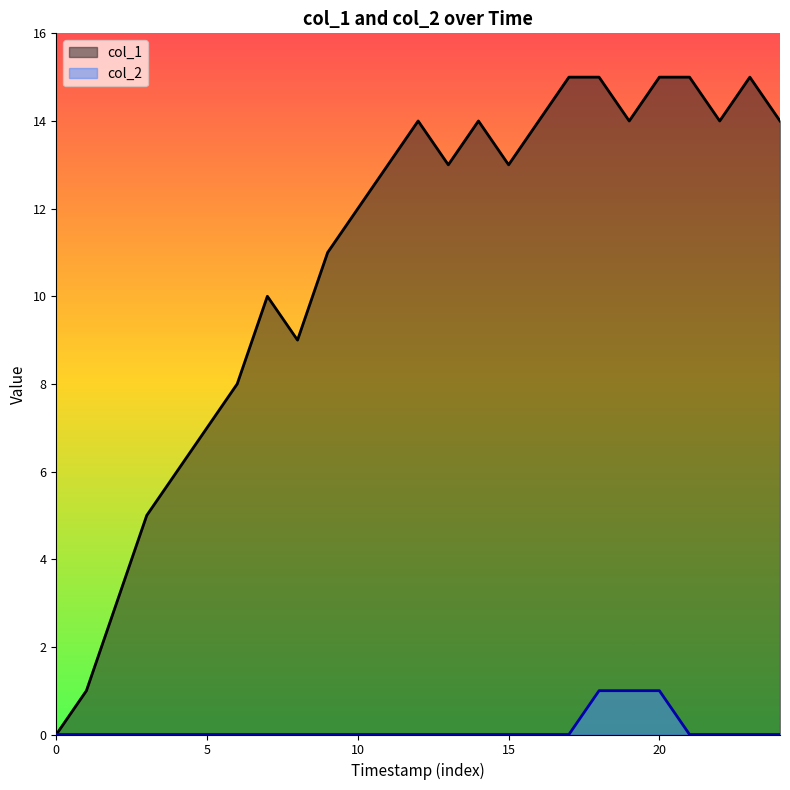

What is the maximum value for col_1?

15